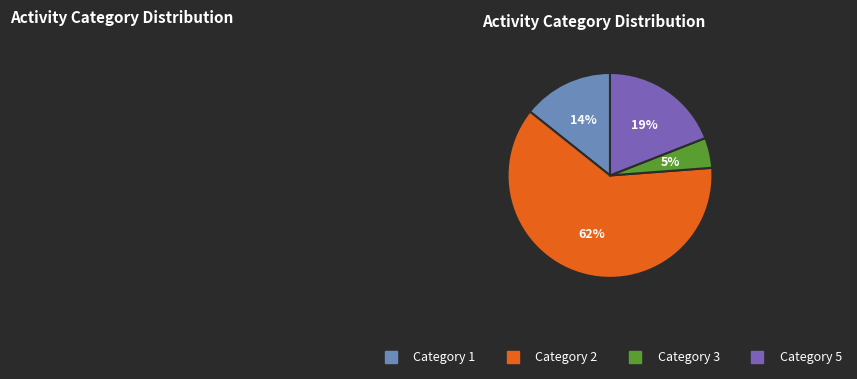

To the nearest percent, what is the difference between the largest and smallest slice percentages?

57%